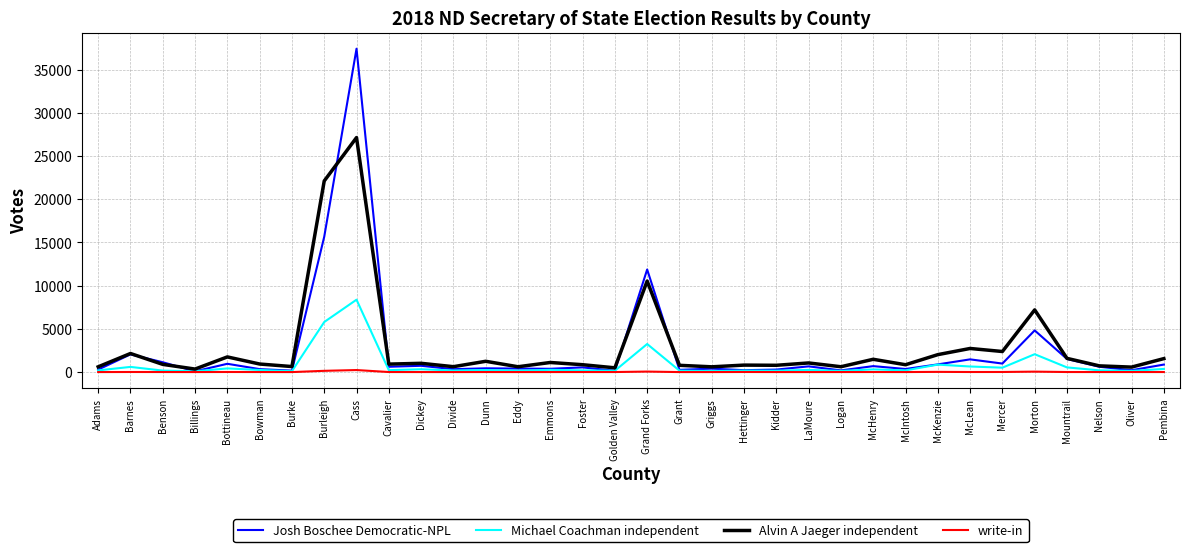

List the series in order of their peak value, highest first.

Josh Boschee Democratic-NPL, Alvin A Jaeger independent, Michael Coachman independent, write-in